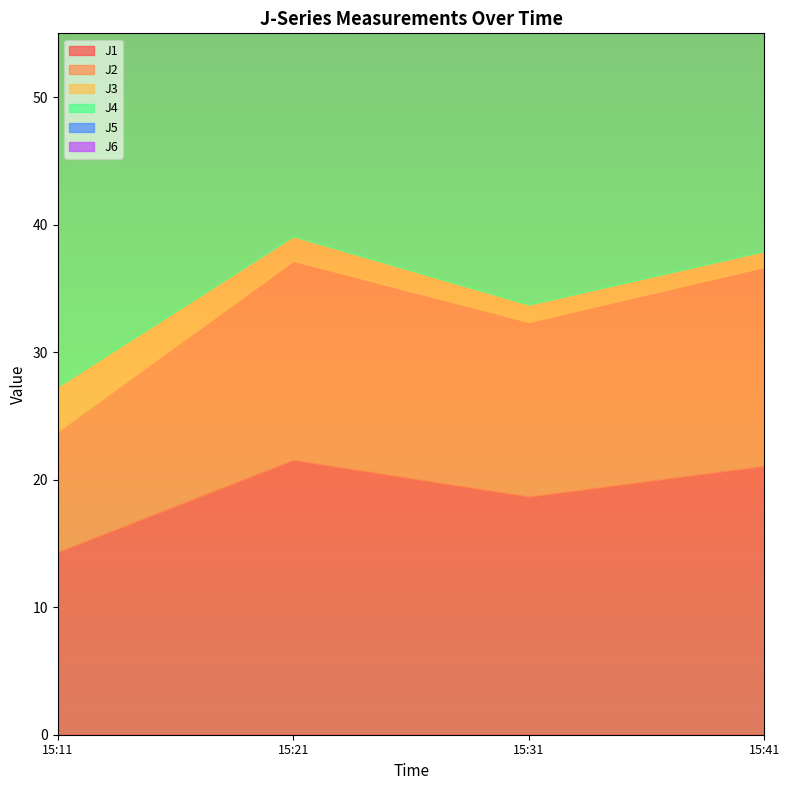

Reading left to right, what are all the values shown in this chart?

J1: 2020-09-02 15:11:00=14.3	2020-09-02 15:21:00=21.5	2020-09-02 15:31:00=18.7	2020-09-02 15:41:00=21.1
J2: 2020-09-02 15:11:00=9.5	2020-09-02 15:21:00=15.6	2020-09-02 15:31:00=13.7	2020-09-02 15:41:00=15.6
J3: 2020-09-02 15:11:00=3.5	2020-09-02 15:21:00=1.9	2020-09-02 15:31:00=1.4	2020-09-02 15:41:00=1.2
J4: 2020-09-02 15:11:00=30.9	2020-09-02 15:21:00=47.0	2020-09-02 15:31:00=40.8	2020-09-02 15:41:00=46.0
J5: 2020-09-02 15:11:00=23.4	2020-09-02 15:21:00=37.7	2020-09-02 15:31:00=32.9	2020-09-02 15:41:00=37.4
J6: 2020-09-02 15:11:00=11.1	2020-09-02 15:21:00=16.8	2020-09-02 15:31:00=14.6	2020-09-02 15:41:00=16.5